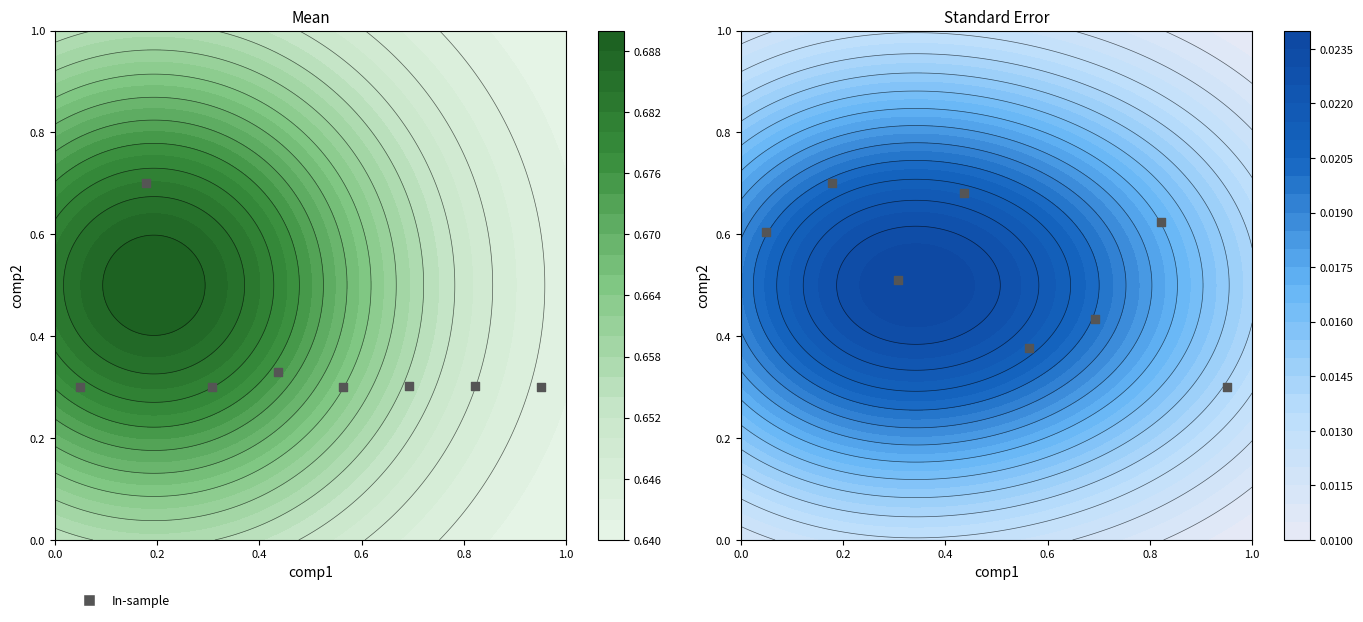

Reading left to right, list all the values displayed in this chart.

0.6	0.7	0.5	0.7	0.4	0.4	0.6	0.3